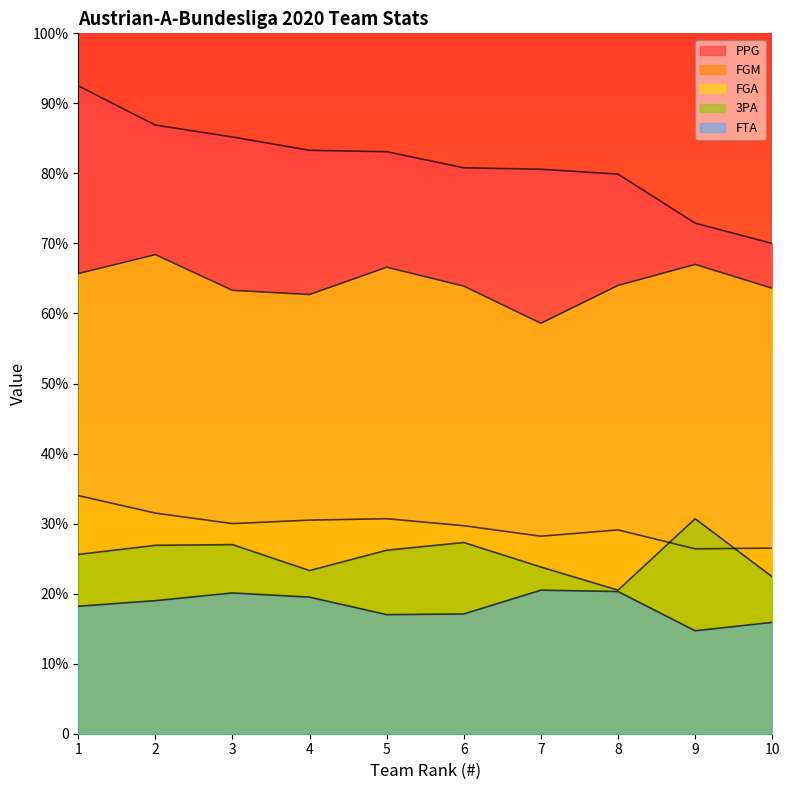

In FGA, how many points are higher than both neighbors (excluding endpoints)?

3